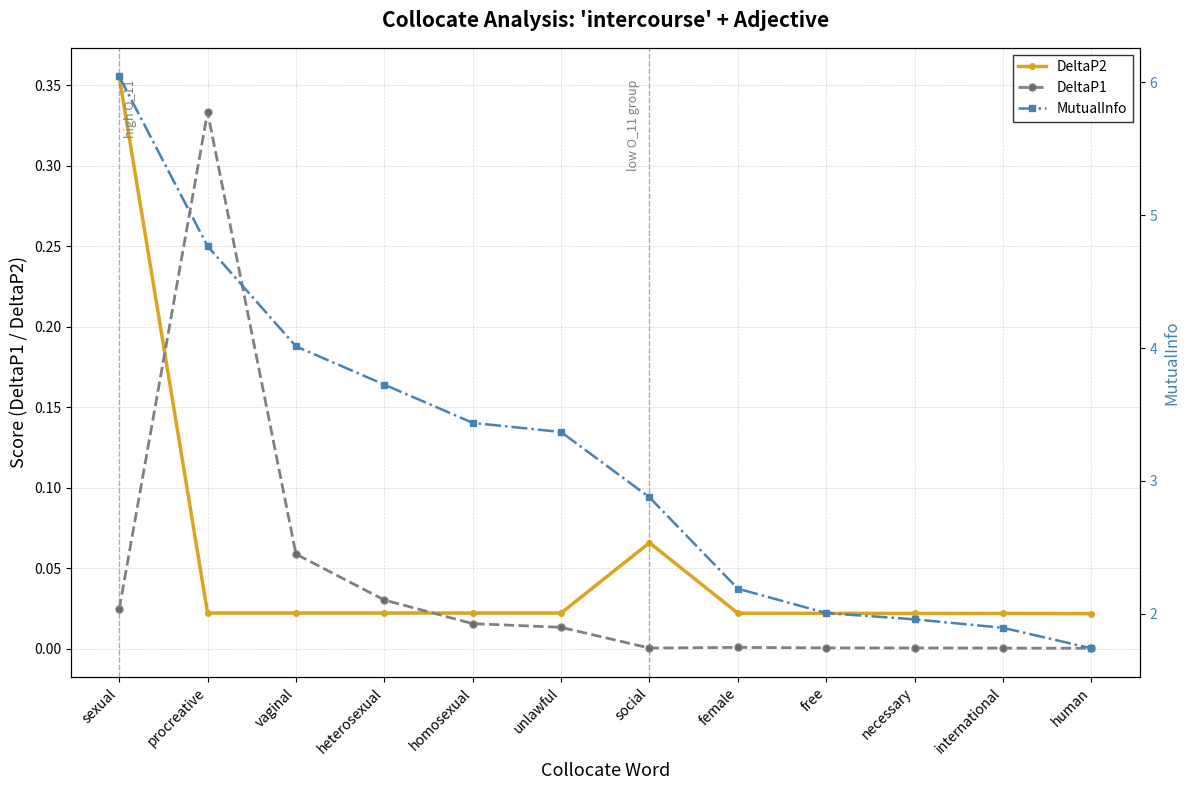

Which series ends up on top after the final intersection of DeltaP1 and DeltaP2?

DeltaP2